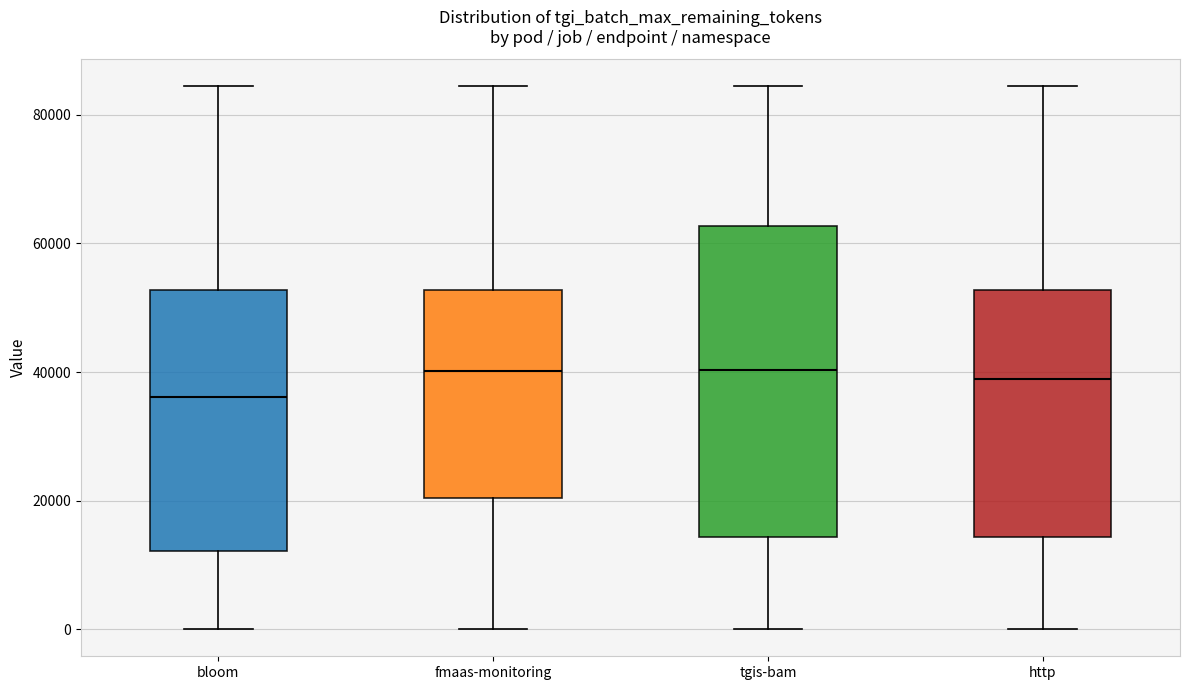

Reading left to right, transcribe this box plot: for each box, give where its median line is, the range the box spans, and where its two whiskers end, as read against the y-axis. The values are not printed on the chart, so give them approximately, as read against the axis.

bloom: median 36000, box 12000 to 52000, whiskers 0 to 84000
fmaas-monitoring: median 40000, box 20000 to 52000, whiskers 0 to 84000
tgis-bam: median 40000, box 14000 to 62000, whiskers 0 to 84000
http: median 38000, box 14000 to 52000, whiskers 0 to 84000